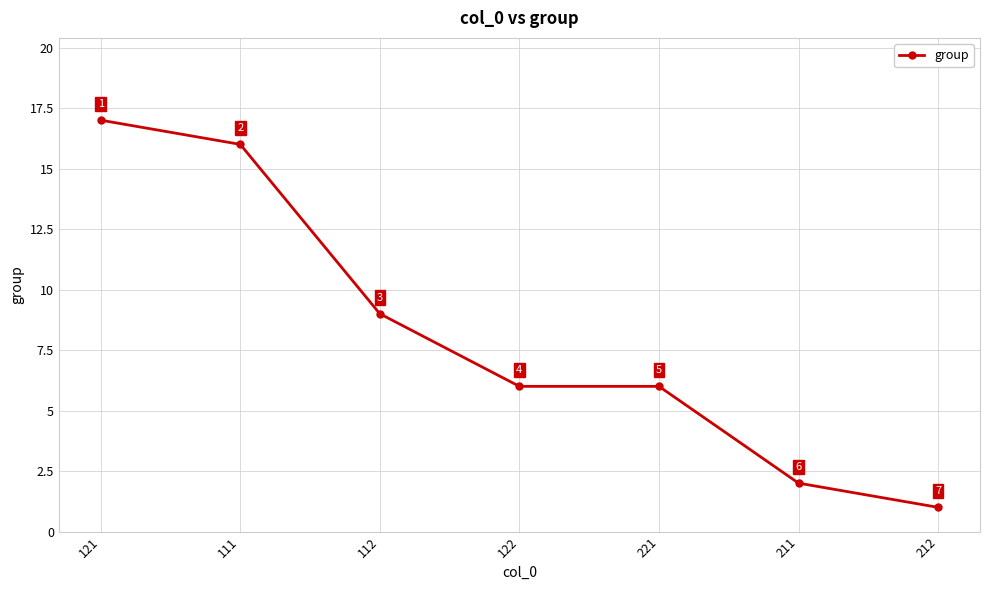

What is the maximum value shown in the chart?

17